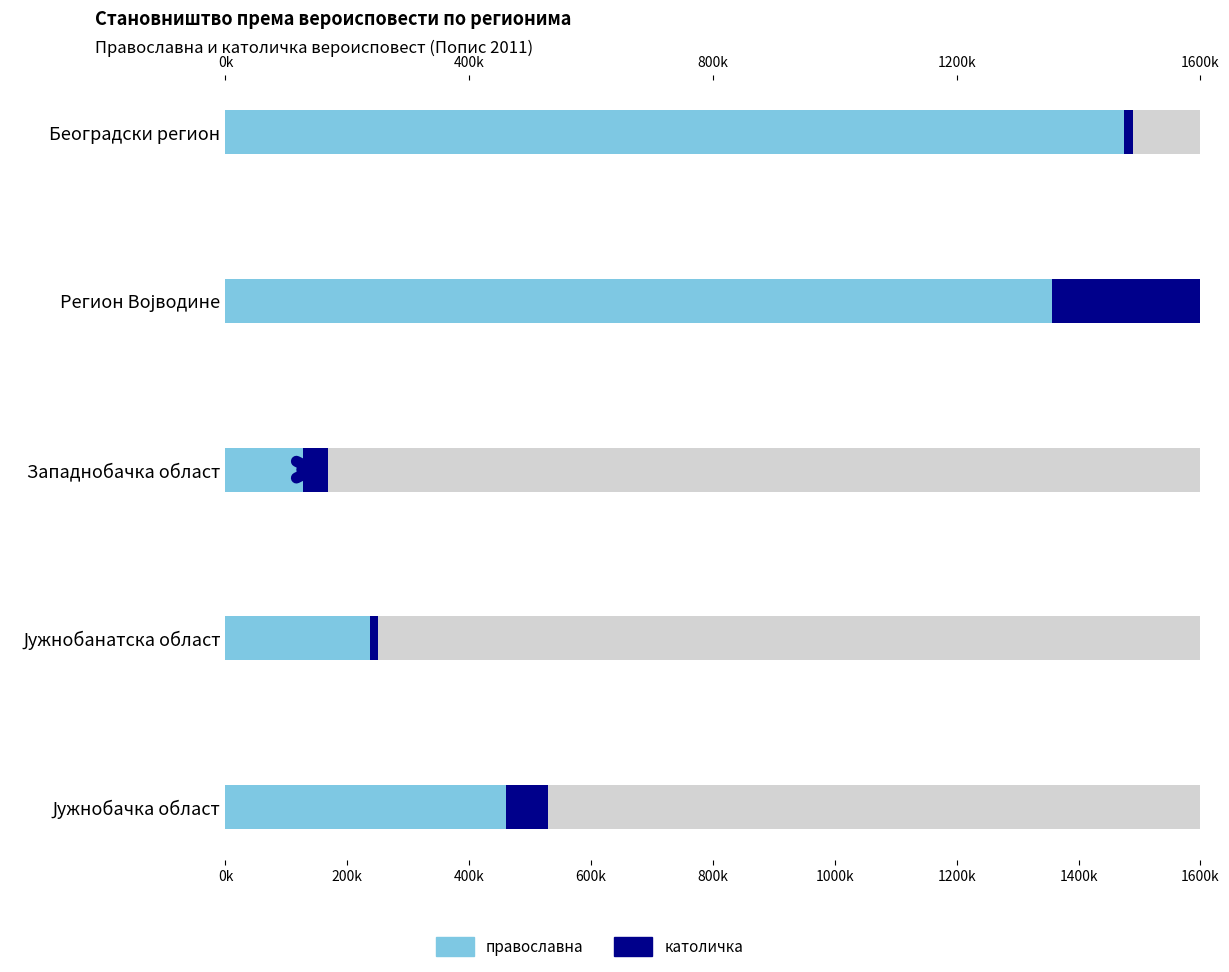

The value of нису верници at Западнобачка област is 2400. True or false?

True